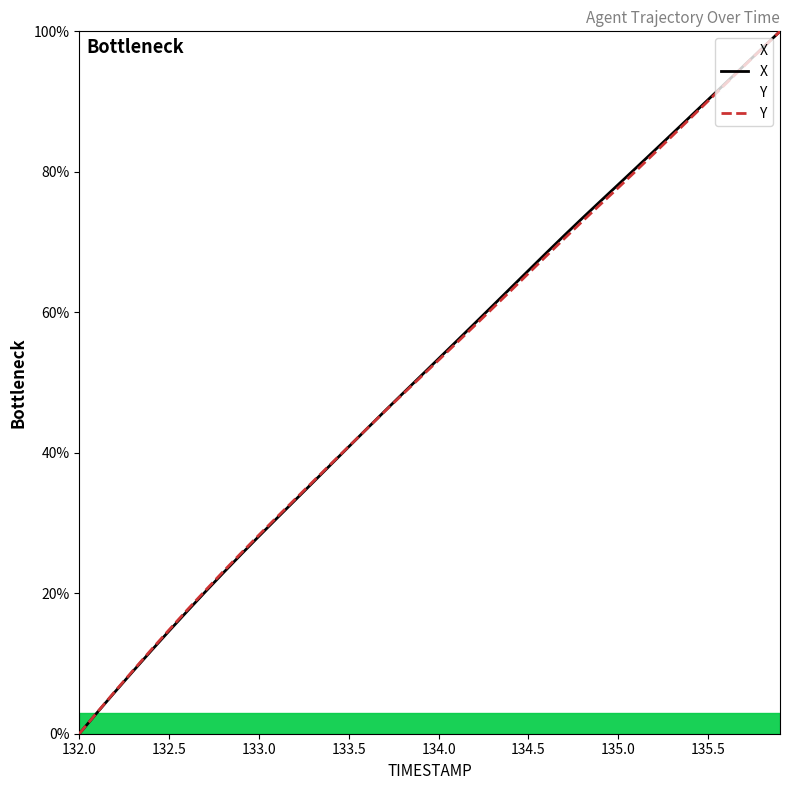

The X series shows -54.4 at 132.0. True or false?

False